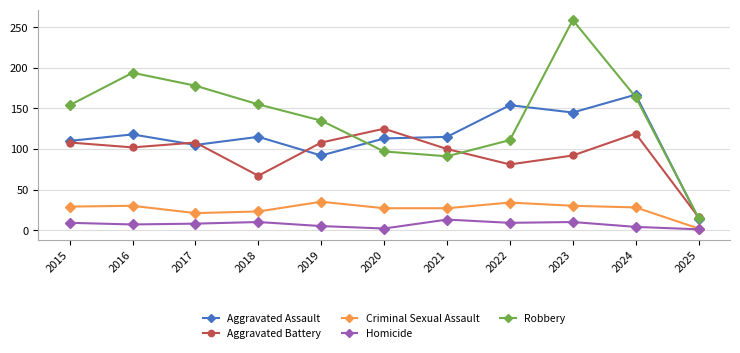

Which series changed the most between 2021 and 2022?

Aggravated Assault